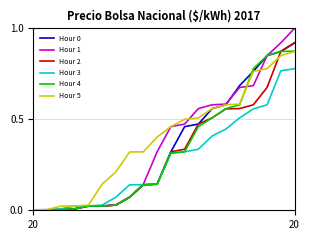

Which series has the widest spread of values?

Hour 1